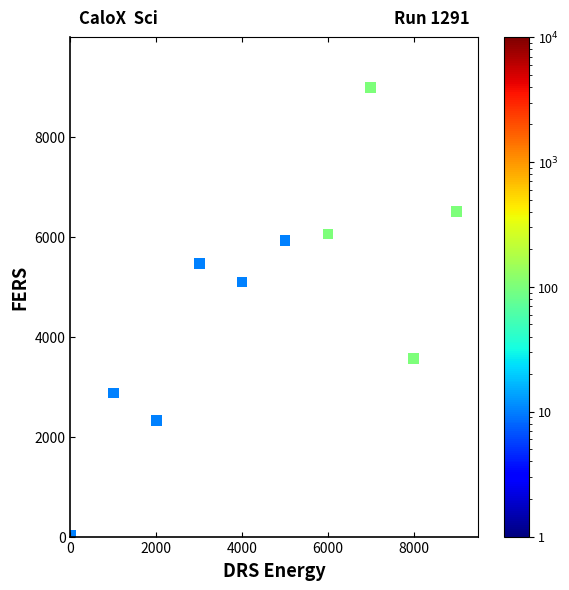

What is the average X value?

4500.0